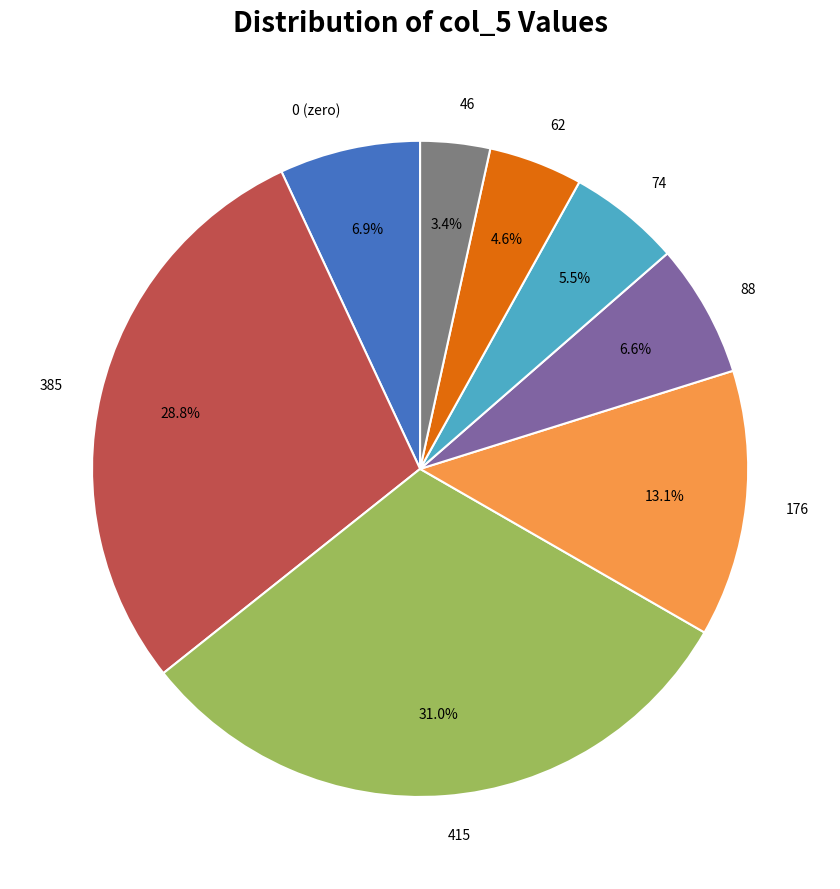

Which has a higher value, 415 or 46?

415